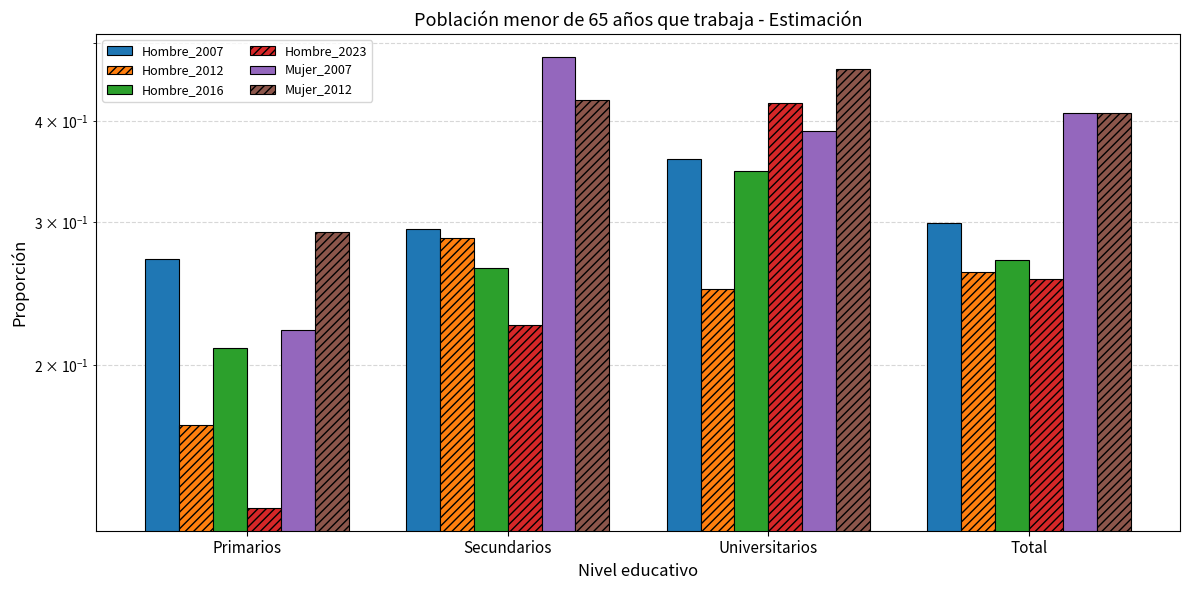

Where is Hombre_2016 nearest to the value 0?

Primarios